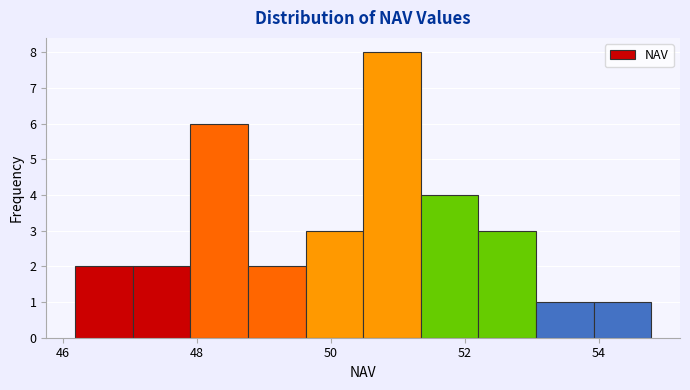

Reading left to right, list every bar in this chart as the range it spans on the x-axis followed by its height. Neither the bar edges nor the heights are printed on the chart, so give them approximately, as read against the axes.

46.2 to 47.0: 2
47.0 to 48.0: 2
48.0 to 48.8: 6
48.8 to 49.6: 2
49.6 to 50.4: 3
50.4 to 51.4: 8
51.4 to 52.2: 4
52.2 to 53.0: 3
53.0 to 54.0: 1
54.0 to 54.8: 1